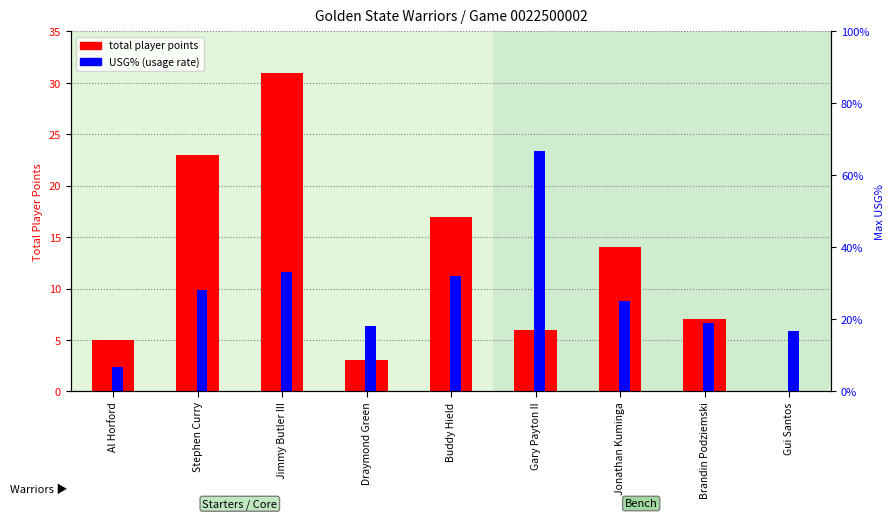

What is the value of the USG% (usage rate) bar at the 8th from the left?

0.2